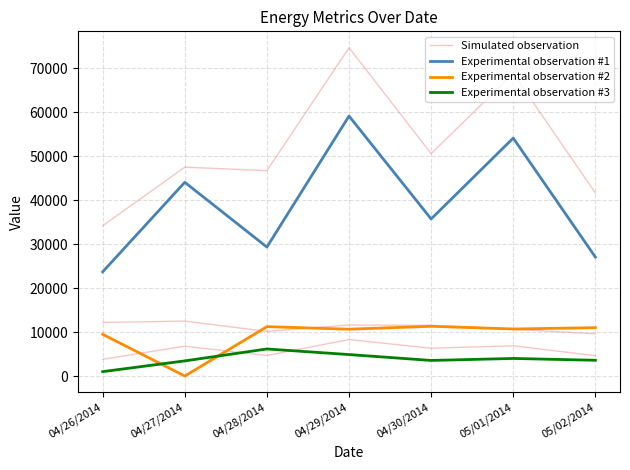

What are all the series names shown in the legend?

Simulated observation, Experimental observation #1, Experimental observation #2, Experimental observation #3